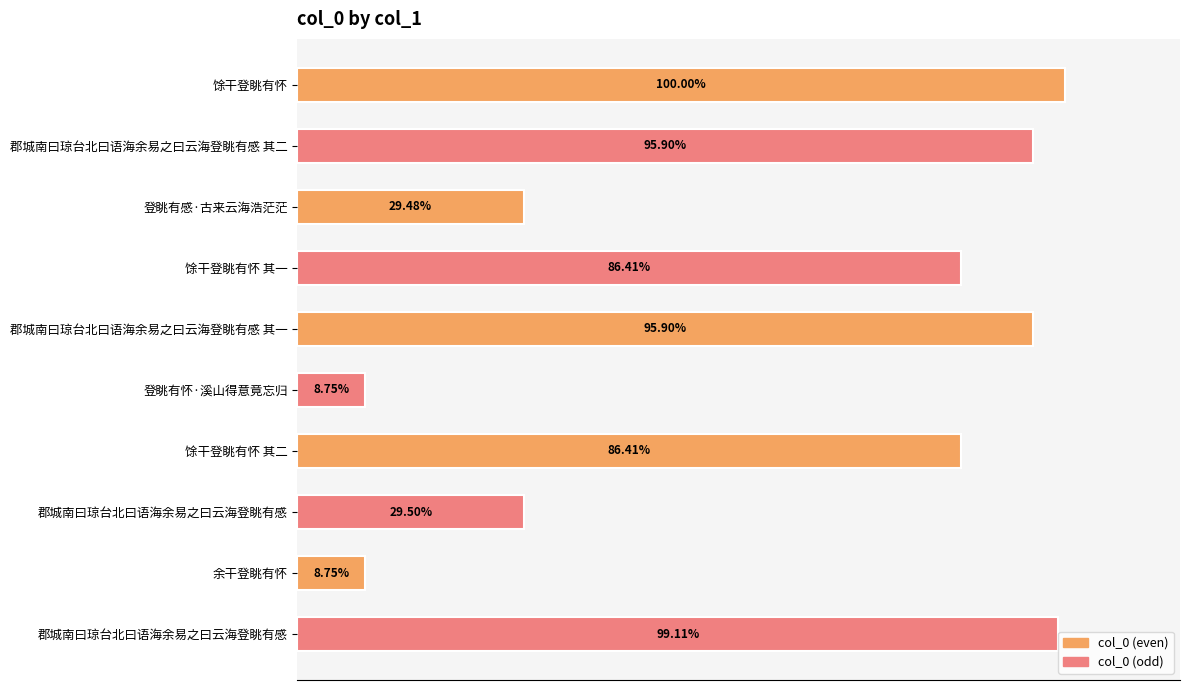

What is the difference between the maximum and minimum values?

1025692